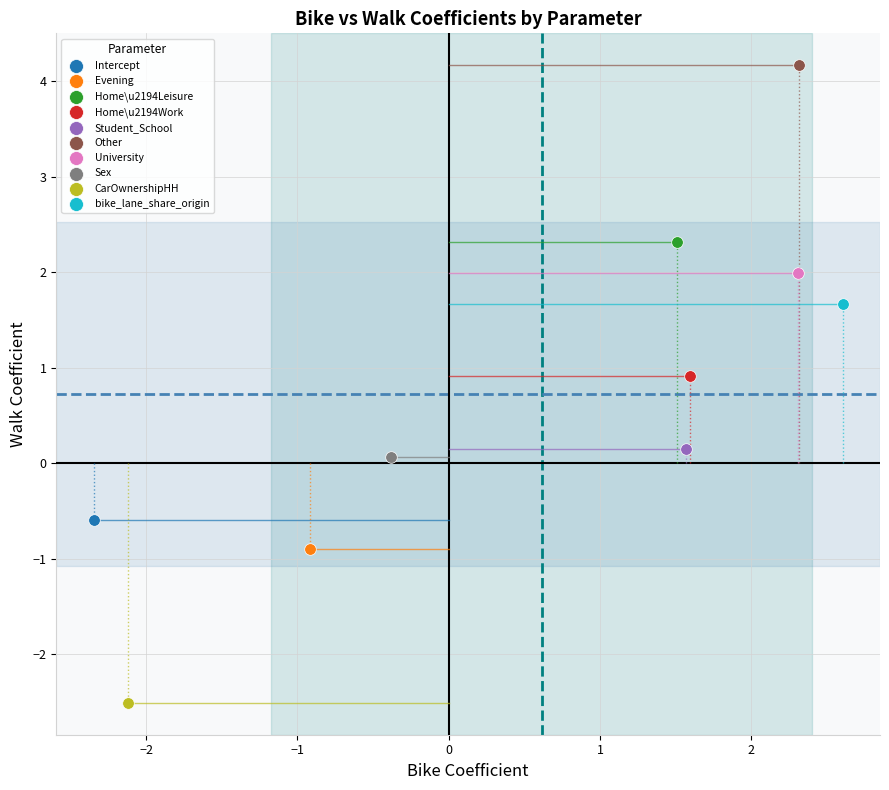

Which series reaches the maximum Y coordinate?

Other